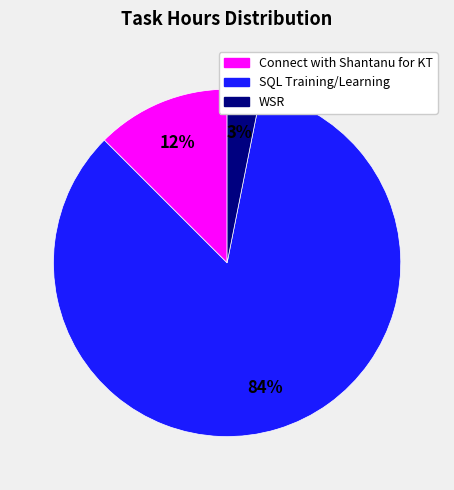

The WSR slice represents 11% of the pie. True or false?

False